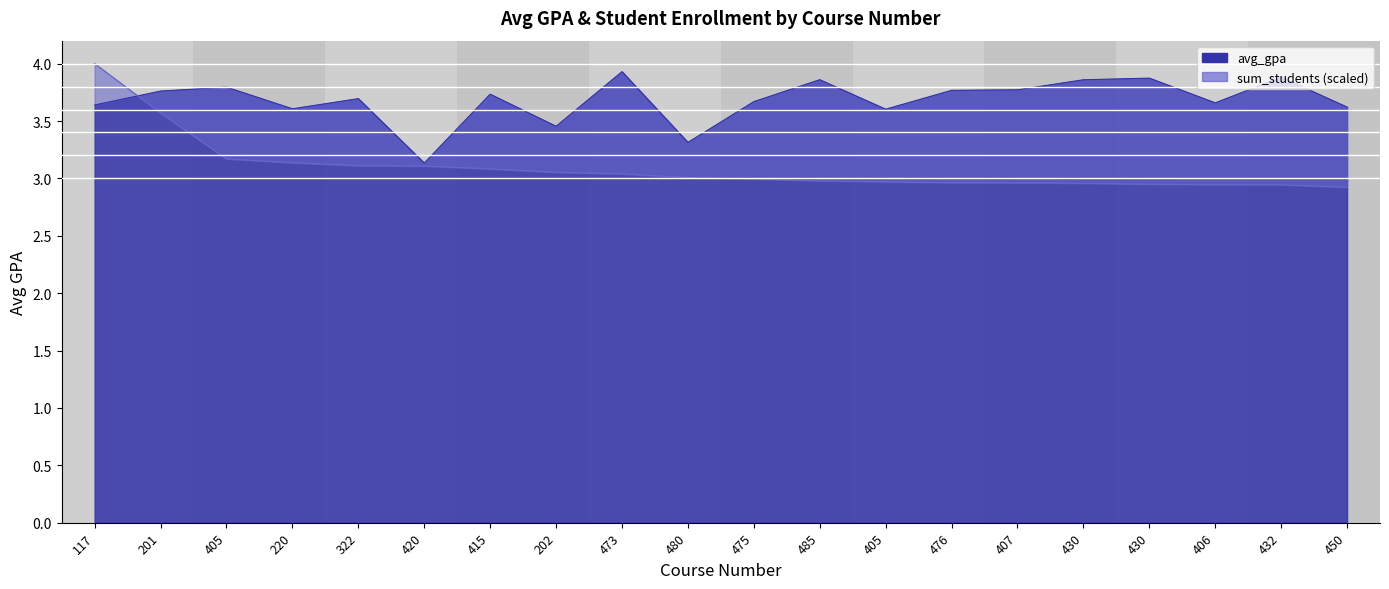

List the labels in order of avg_gpa value, largest first.

473, 432, 430, 485, 430, 405, 407, 476, 201, 415, 322, 475, 406, 117, 450, 220, 405, 202, 480, 420